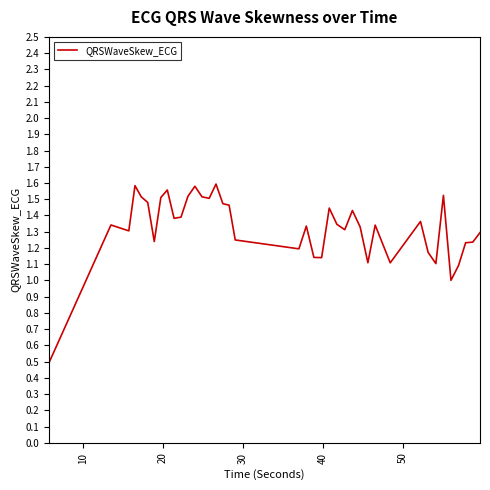

What is the minimum value shown in the chart?

0.5